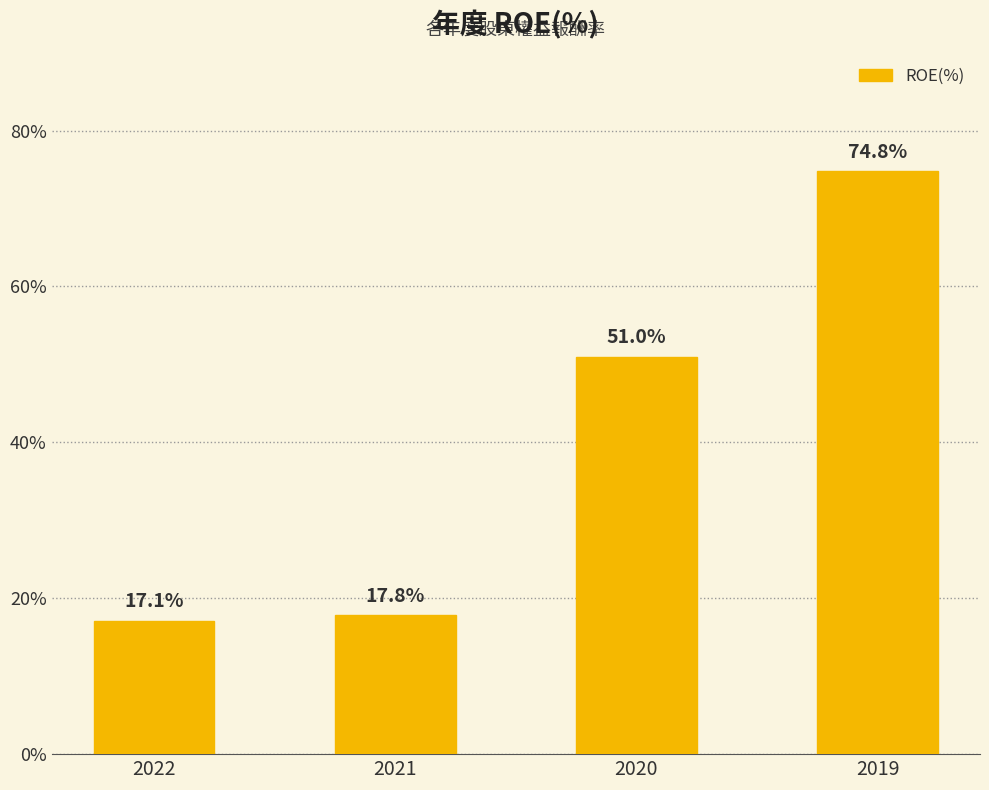

What is the value of the 1st bar from the left?

17.1